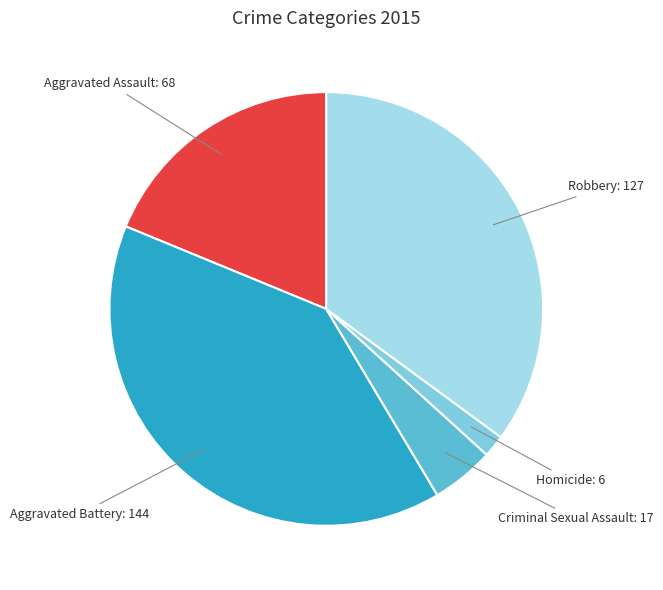

Approximately how many times larger is the value at Aggravated Battery compared to Robbery?

1.1